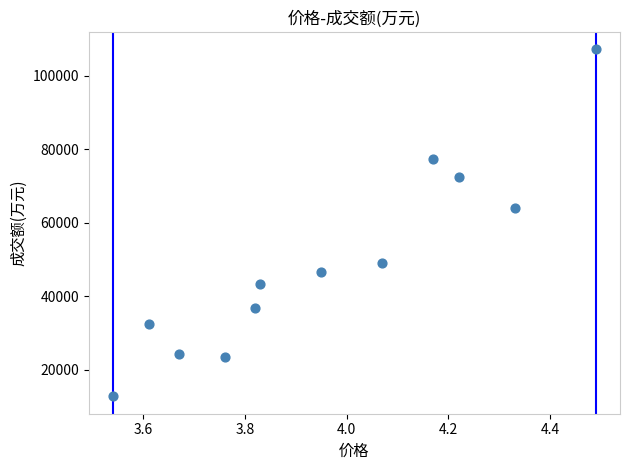

What is the range of Y values (max minus min)?

94647